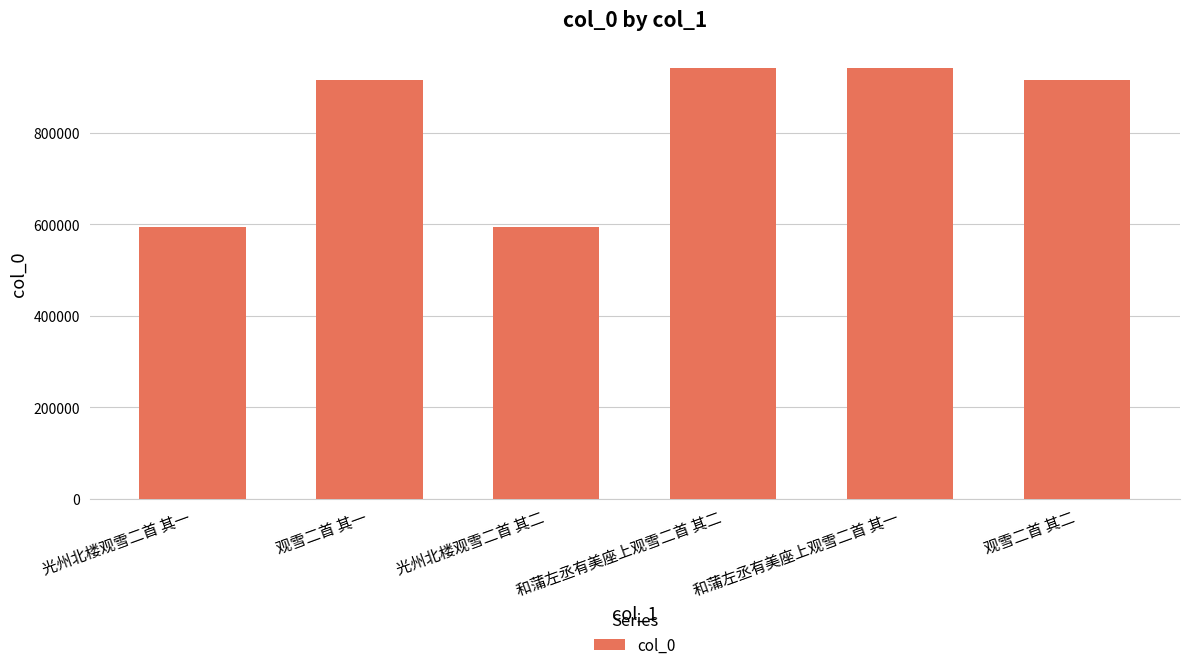

The chart shows a value of 284244 at 观雪二首 其一. True or false?

False